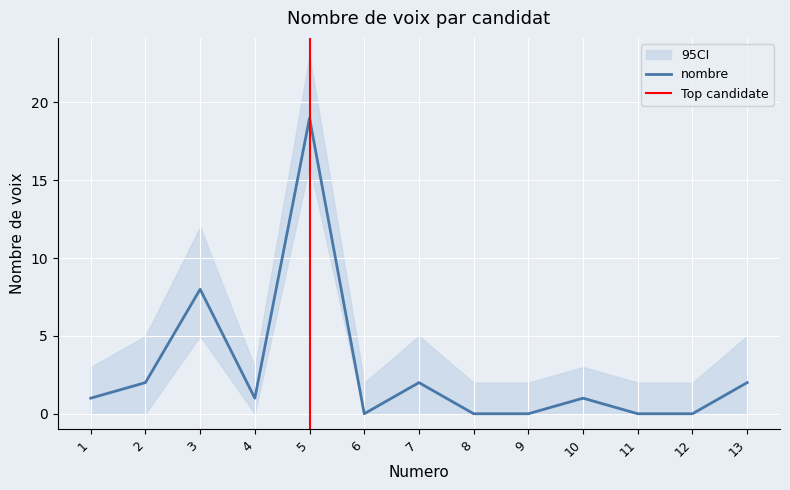

Reading left to right, transcribe all the data shown in this chart.

1	2	8	1	19	0	2	0	0	1	0	0	2